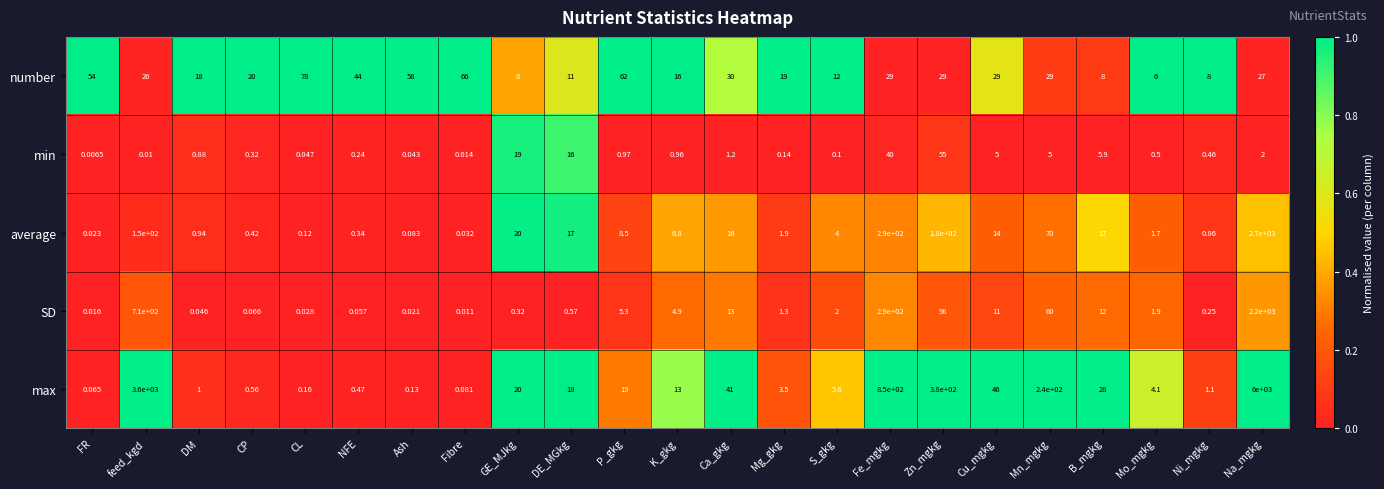

Rank the series at B_mgkg from lowest to highest value.

min, number, SD, average, max